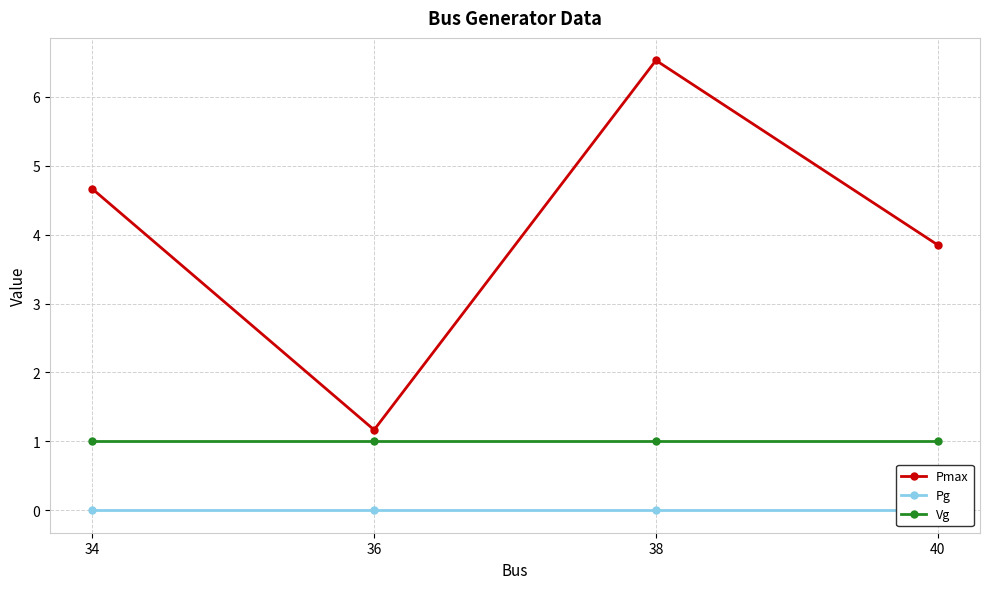

Which label corresponds to the largest value in the chart?

38